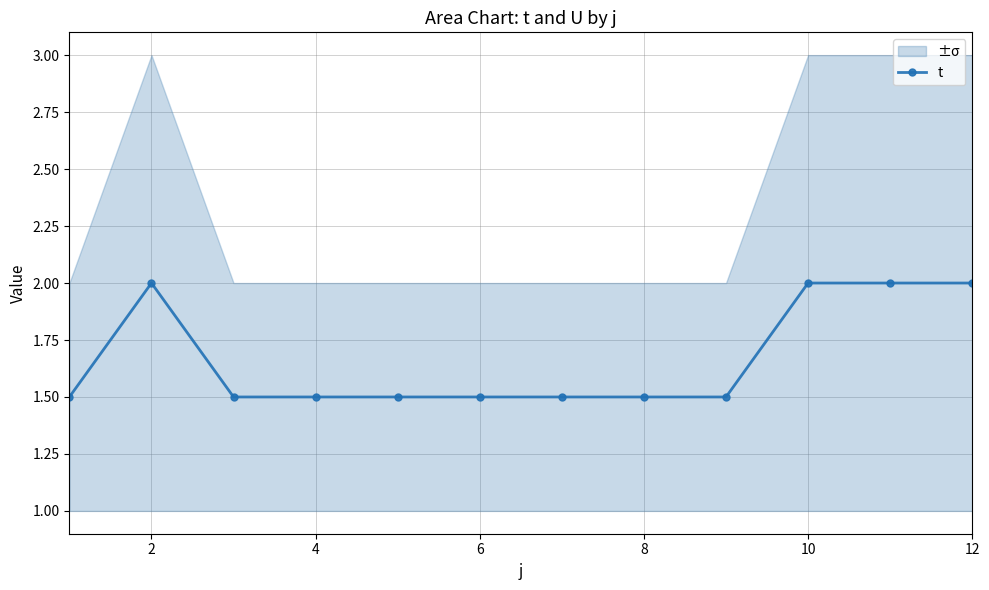

Count the number of categories in the chart.

12